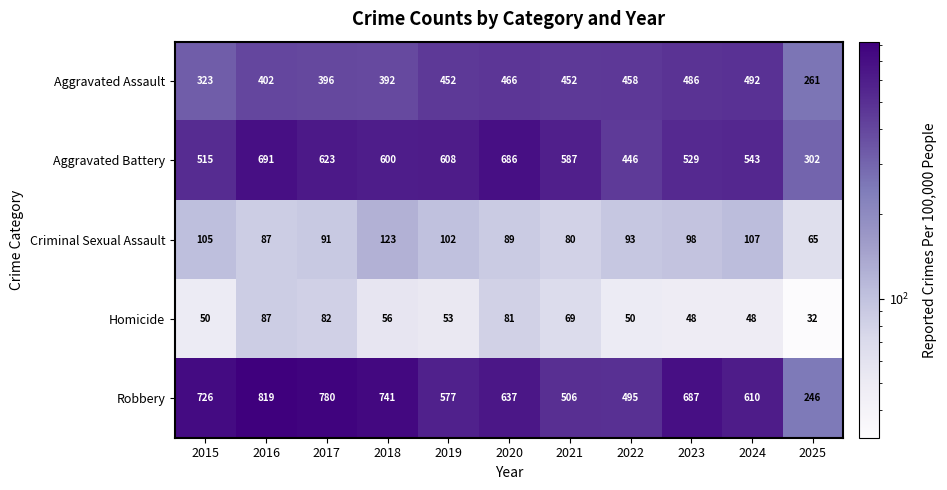

Is the value of Homicide at 2015 greater than the value of Aggravated Assault at 2025?

No